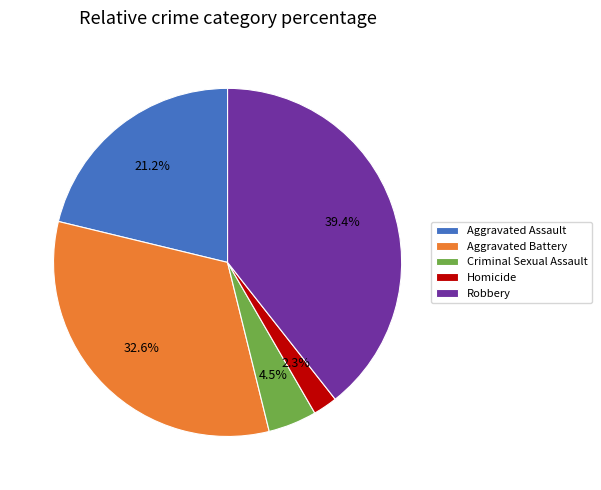

Is there any slice that represents more than half of the pie?

No